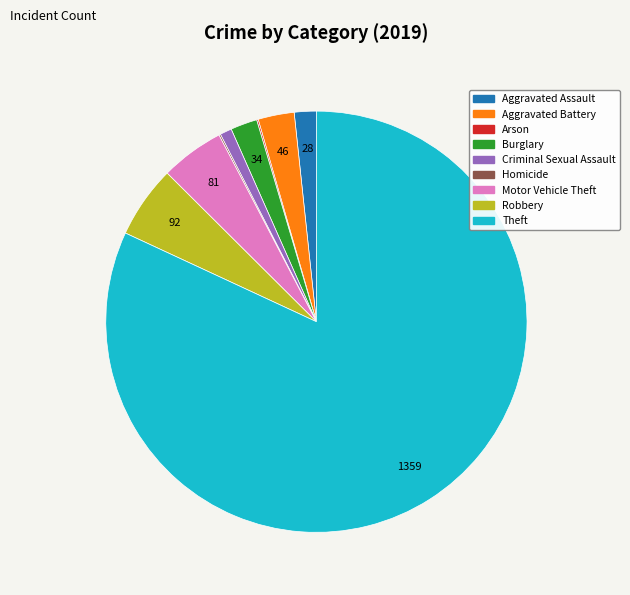

Combined, do Criminal Sexual Assault and Robbery account for over 50%?

No